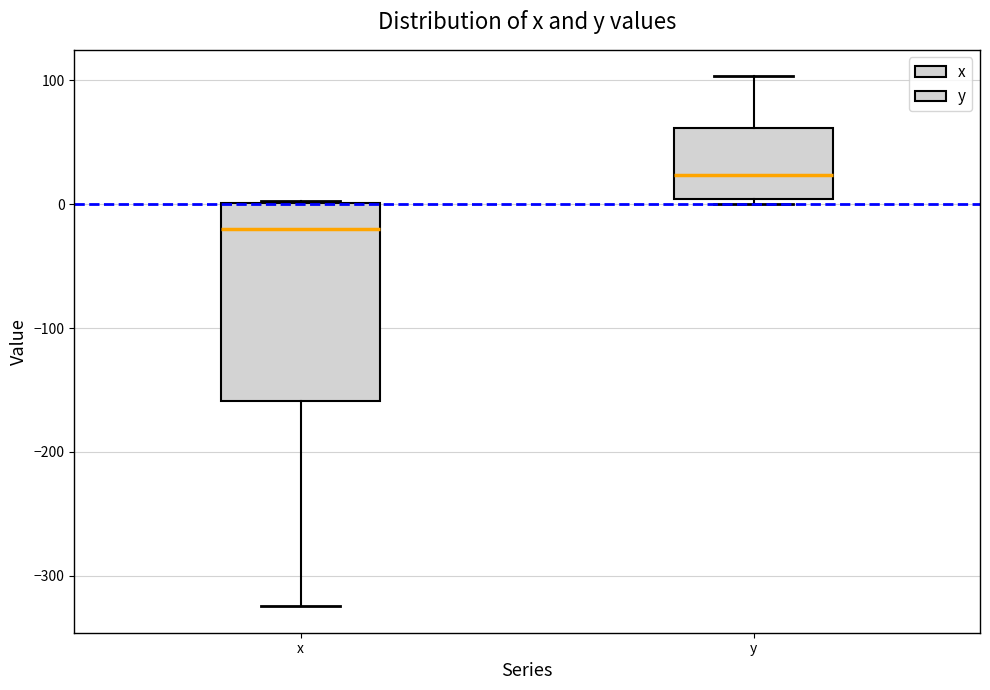

Reading left to right, read every box against the y-axis: the position of its median line, the range the box covers, and the ends of its whiskers. The values are not printed on the chart, so give them approximately, as read against the axis.

x: median -20, box -160 to 0, whiskers -320 to 0
y: median 20, box 0 to 60, whiskers 0 (just below the box's lower edge) to 100